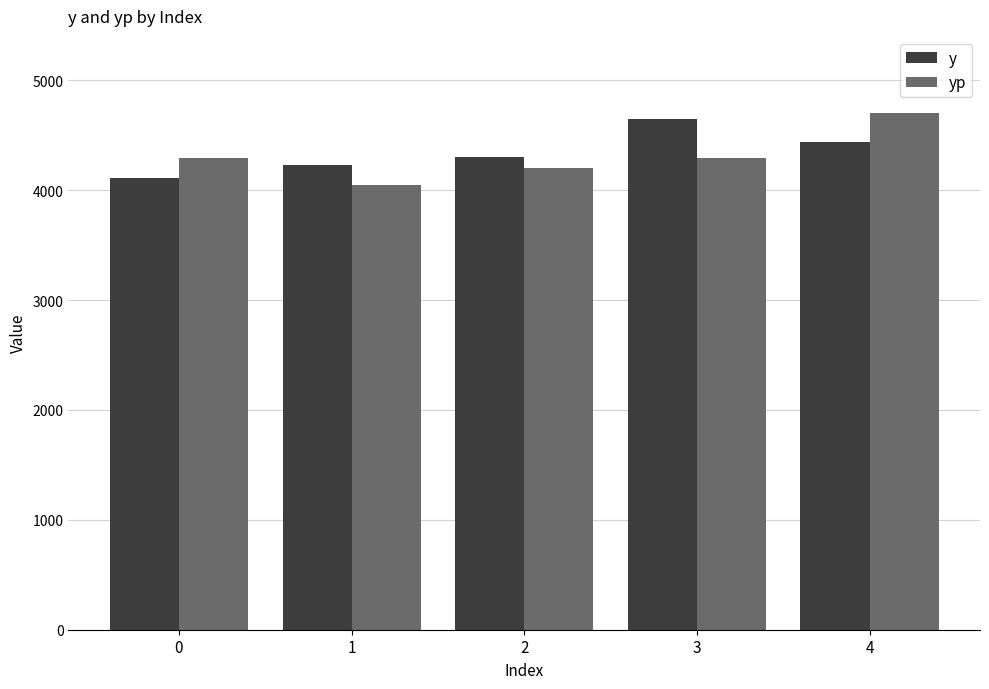

How many values in the y series are below 4300?

2